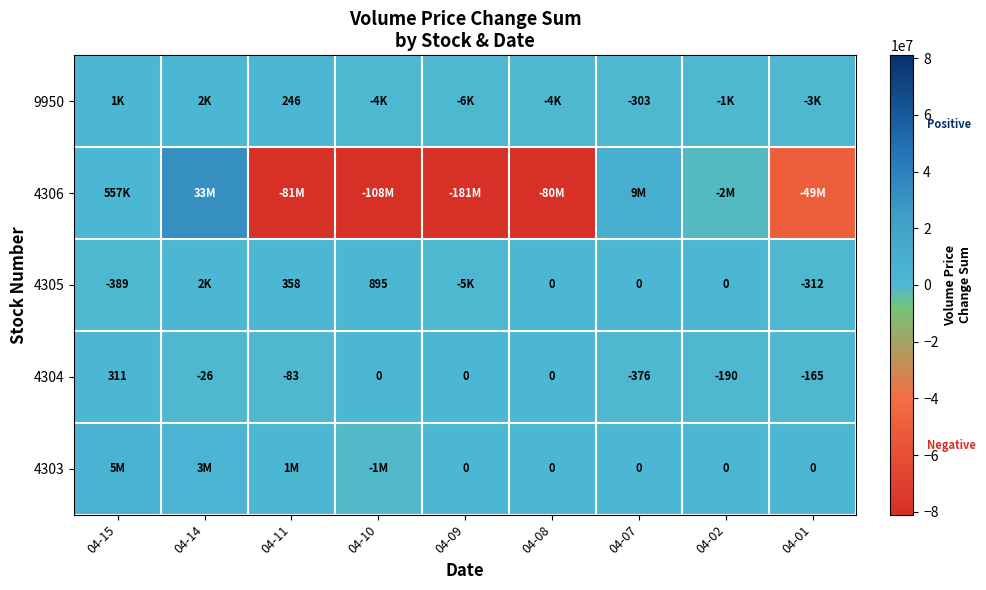

What is the sum of the 4304 values at 04-10 and 04-01?

-165